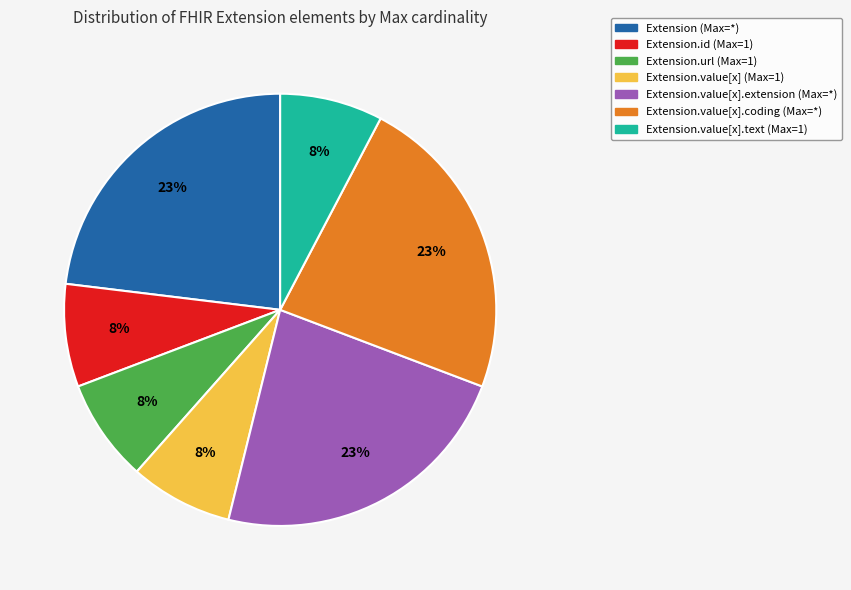

Is there a majority slice in this chart?

No